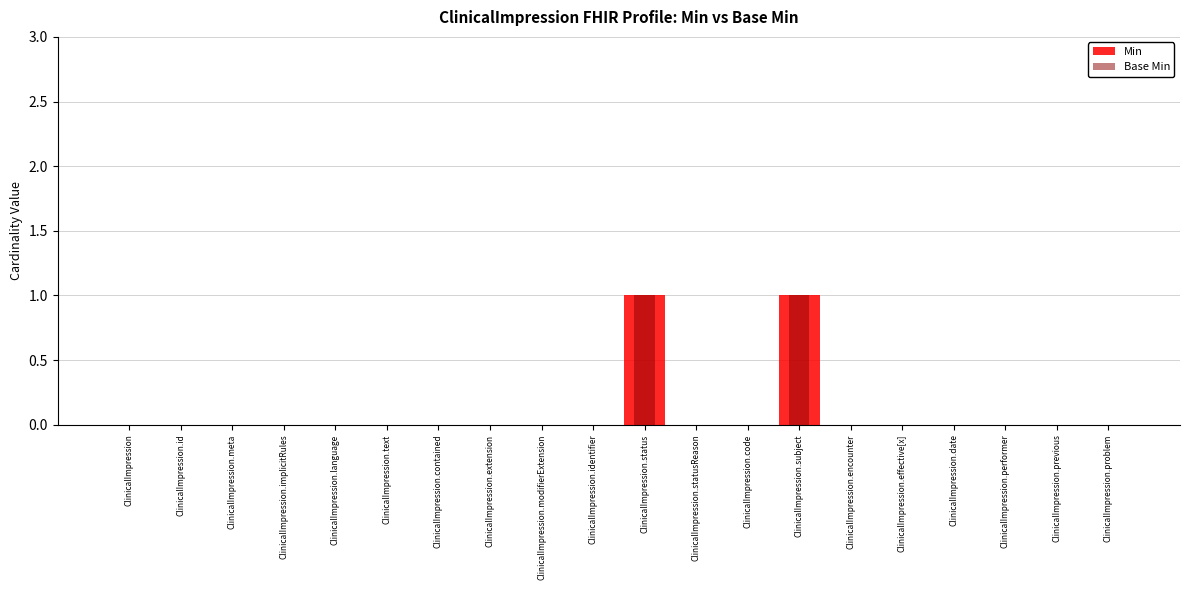

At how many categories does at least one series exceed 0?

2